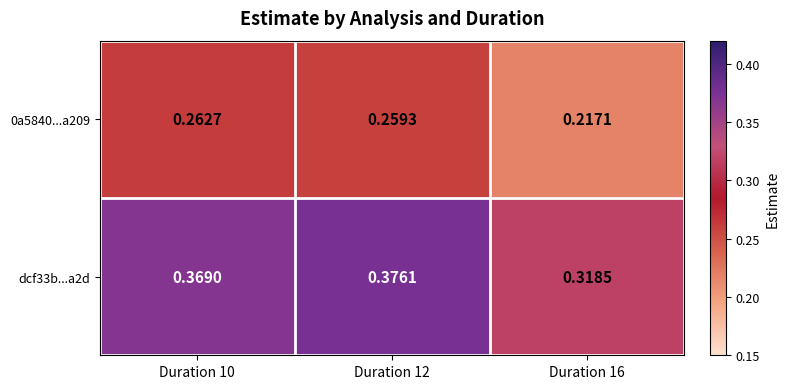

Which series has the largest total across all categories?

dcf33b...a2d